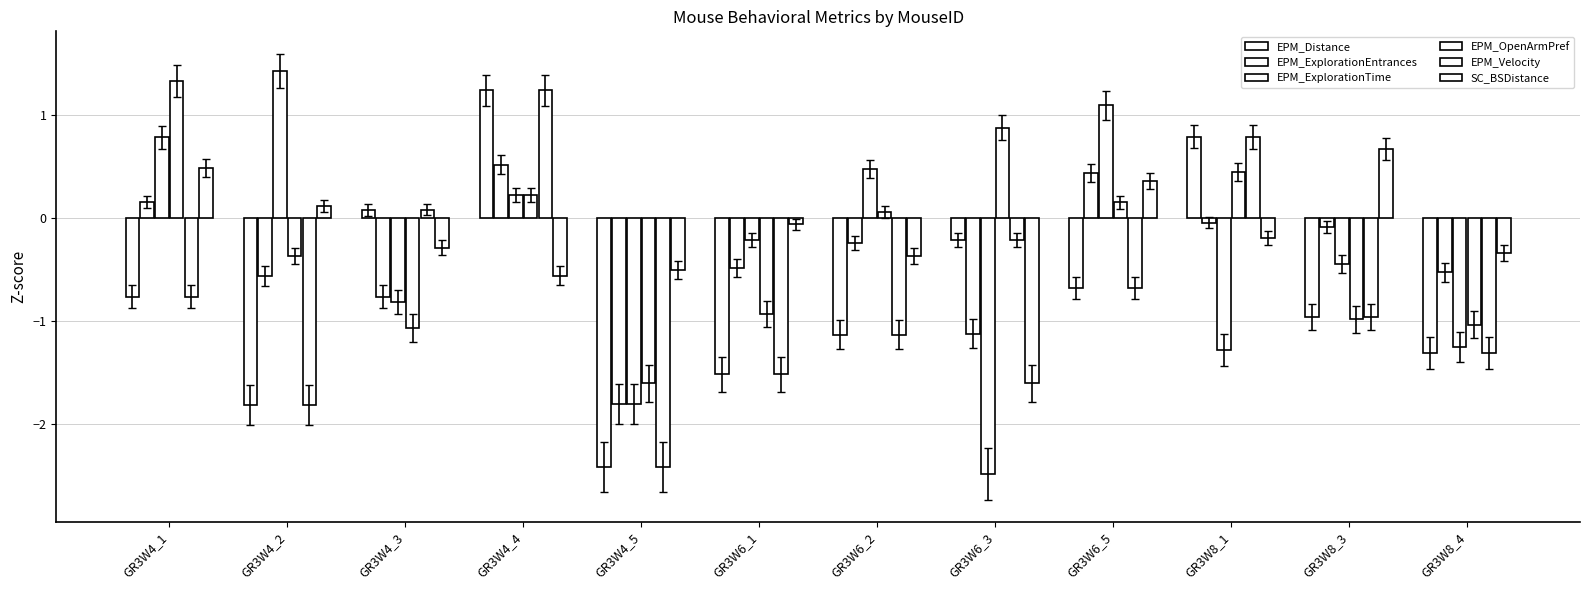

Which has a higher value, GR3W6_3 or GR3W4_3?

GR3W4_3